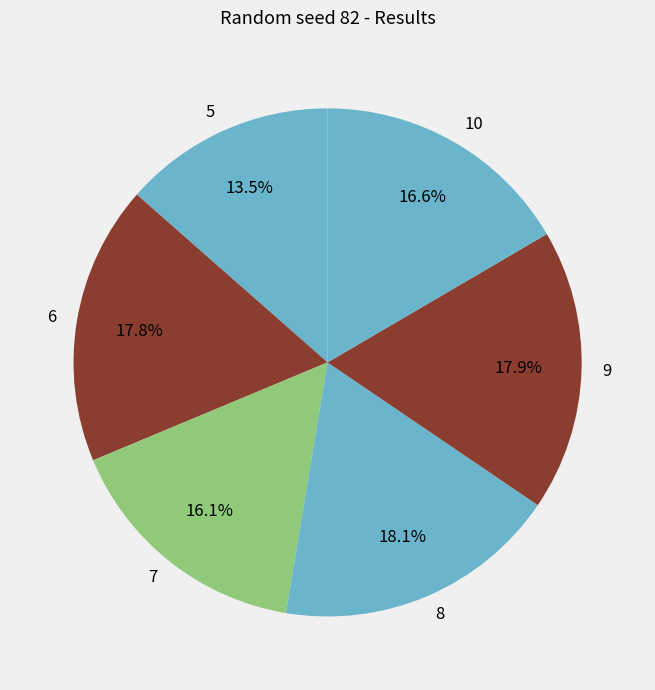

Approximately how many times larger is the value at 9 compared to 6?

1.0